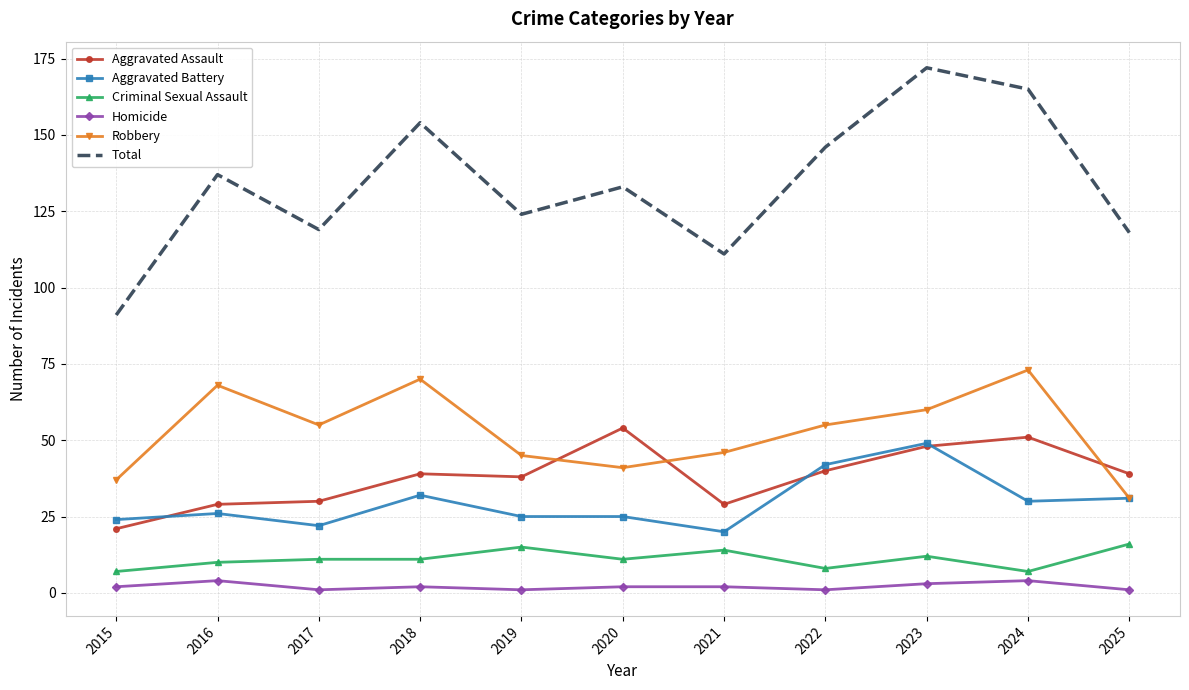

What is the difference between the Aggravated Battery values at 2025 and 2024?

1